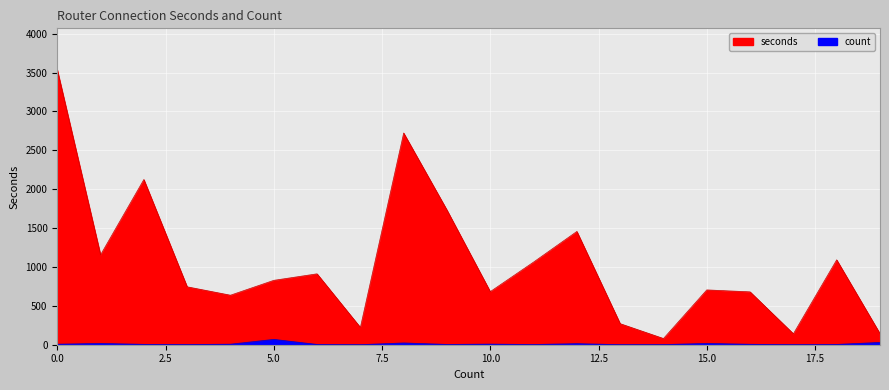

Is the value of seconds at 6 greater than the value of count at 3?

Yes